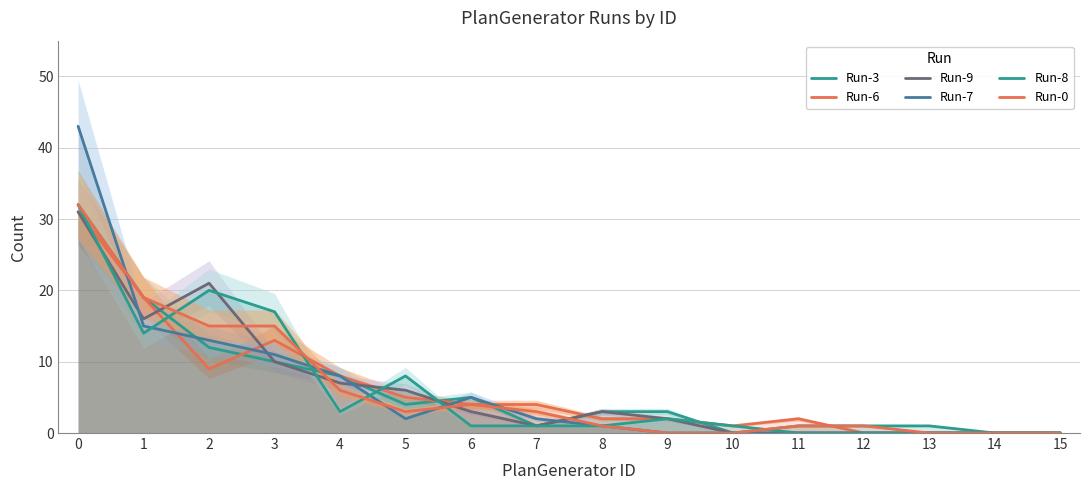

Which series has the largest range (max minus min)?

Run-7